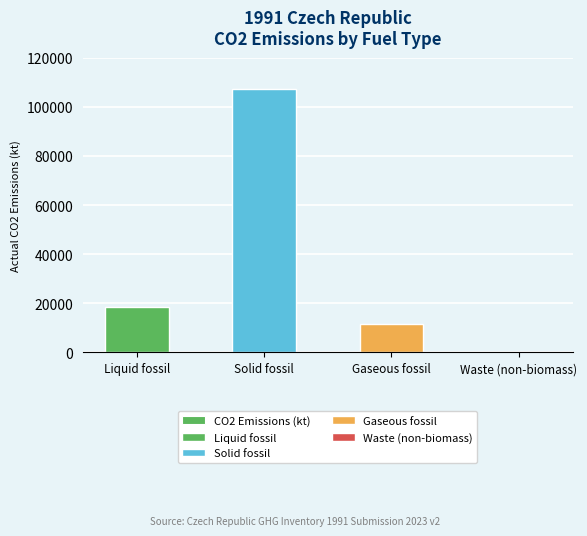

What is the label of the 4th bar from the right?

Liquid fossil